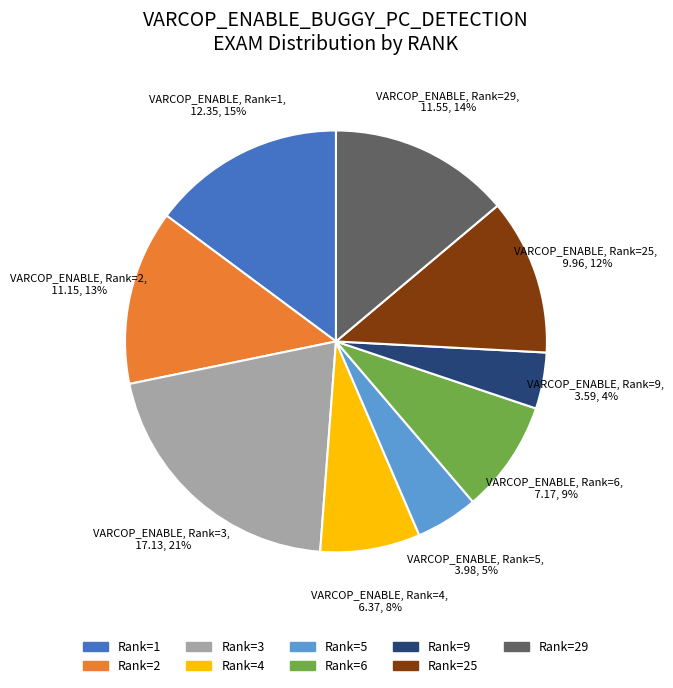

Does any single category account for the majority?

No